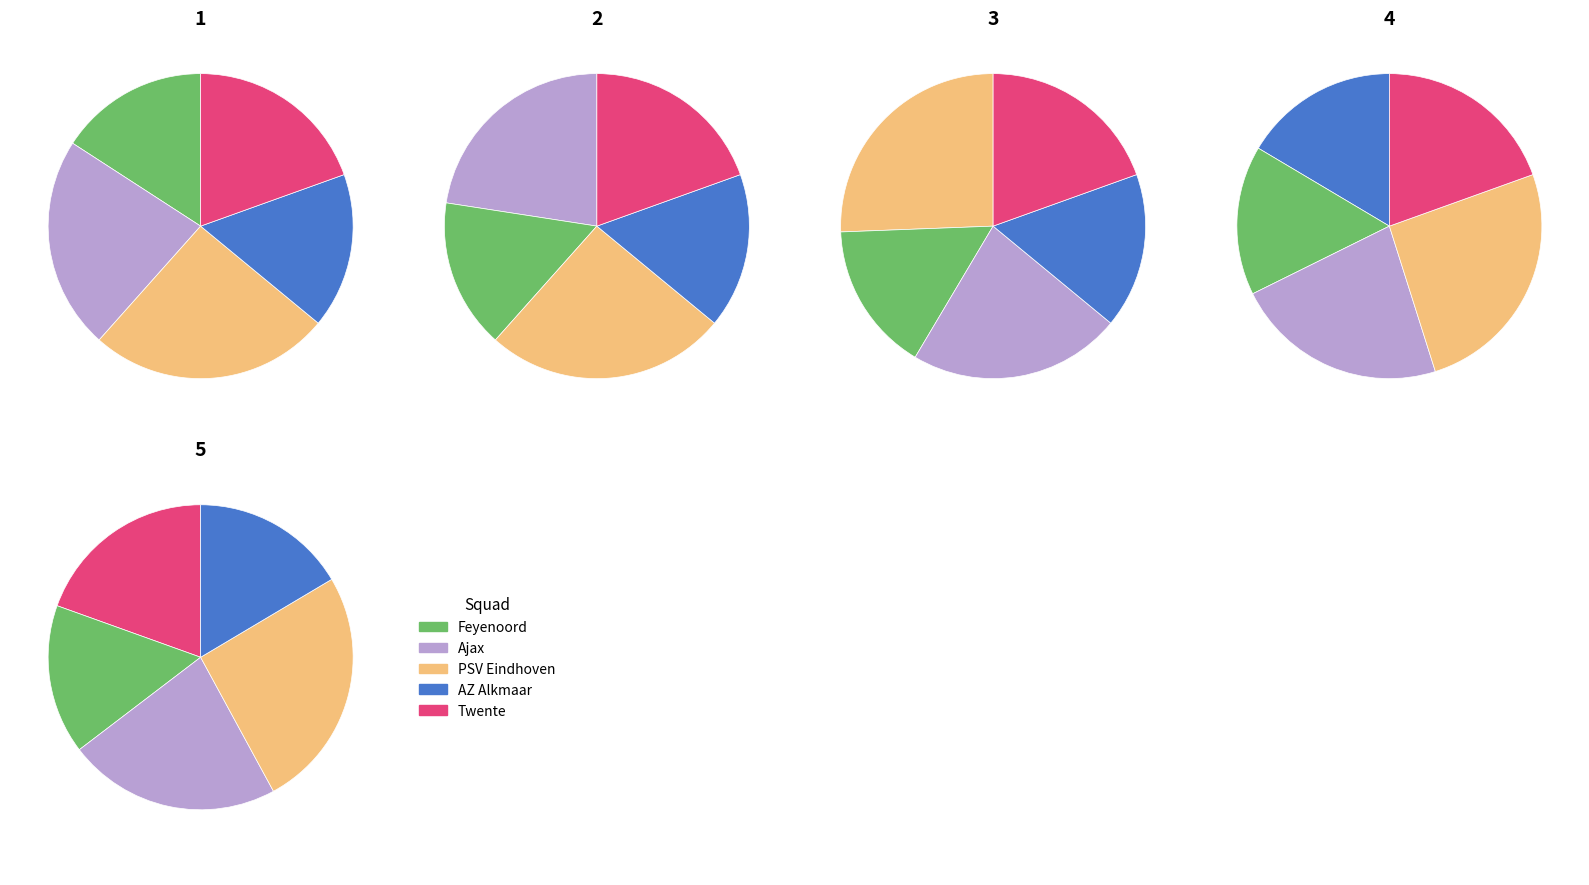

To the nearest percent, what is the combined percentage of 3 and 4?

36%